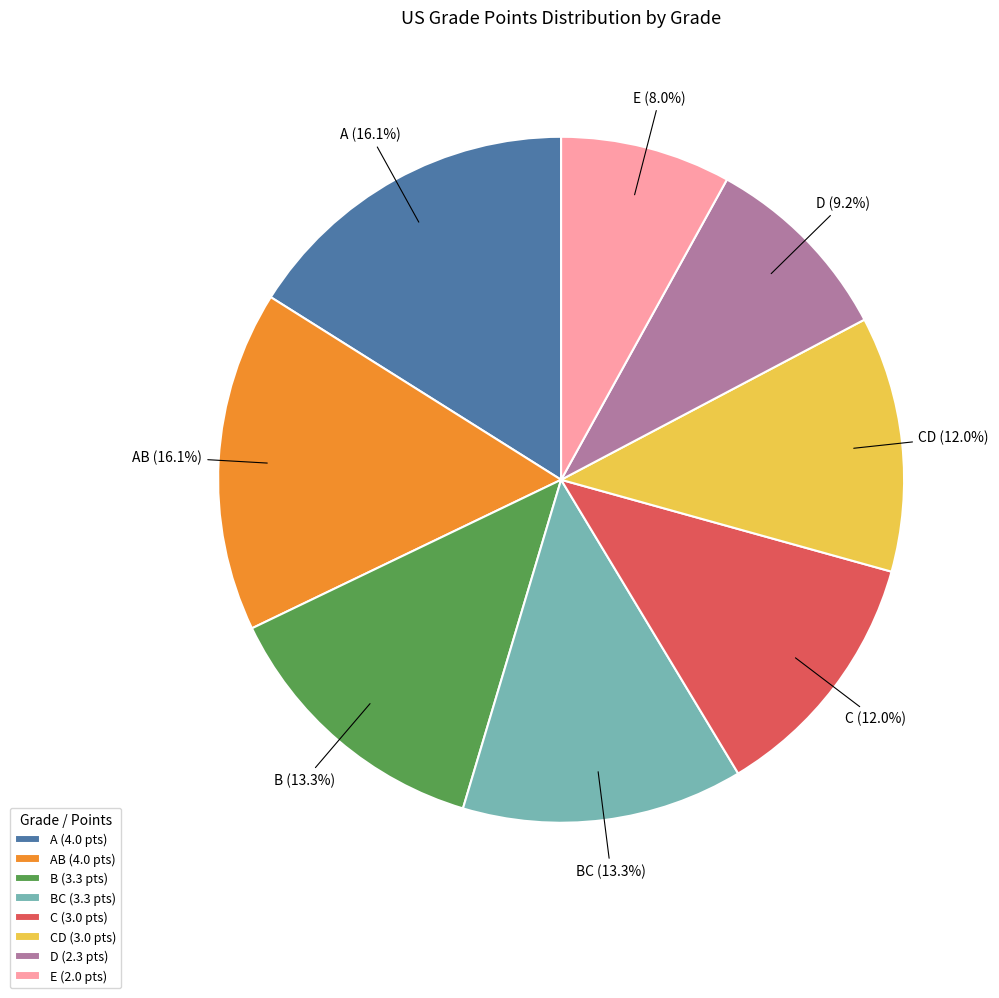

To the nearest percent, what is the difference between the largest and smallest slice percentages?

8%